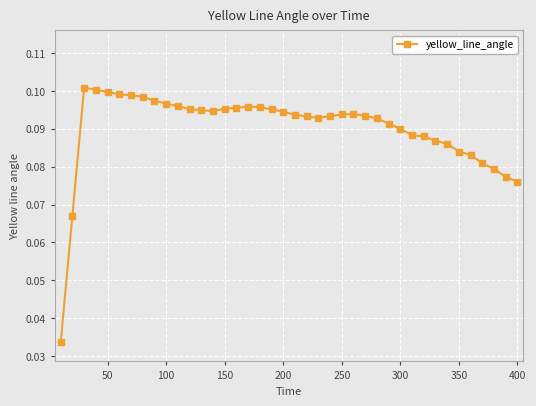

Count the values in the range 0 to 1.

40